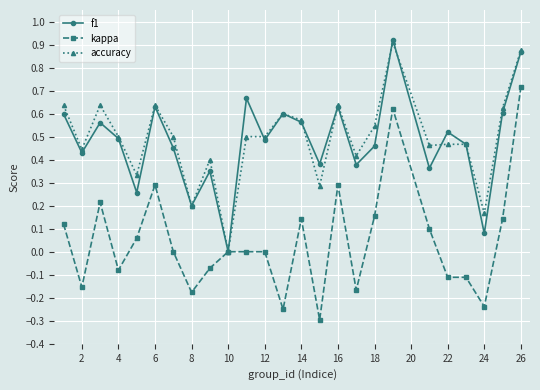

Rank the series by their maximum value, from highest to lowest.

f1, accuracy, kappa